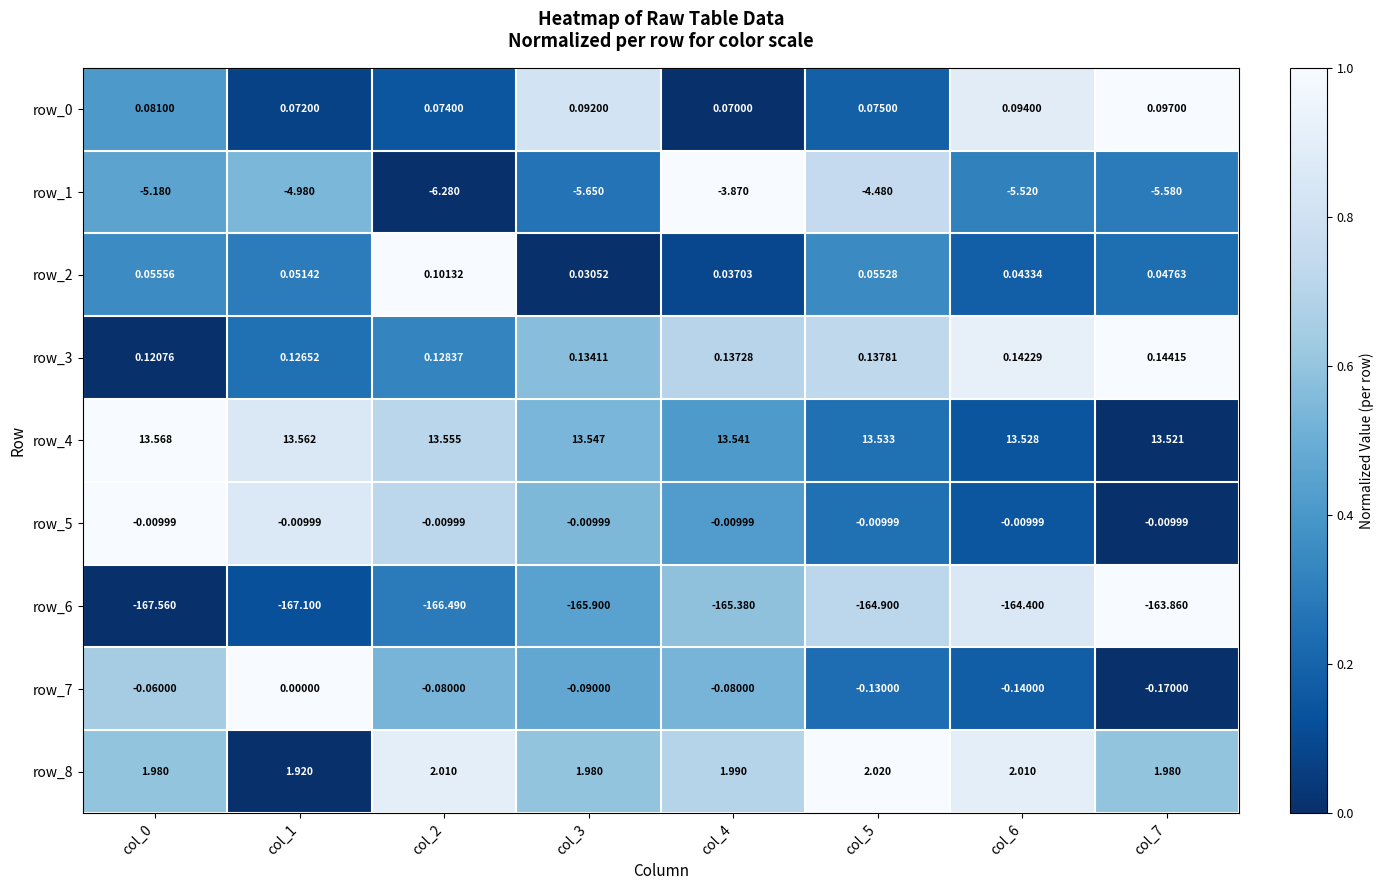

Which series has the widest spread of values?

row_6